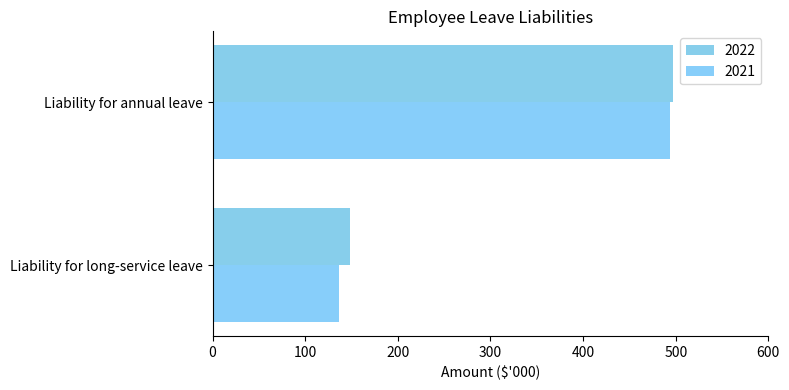

Reading right to left, list all the values displayed in this chart.

2022: 497	148
2021: 494	136